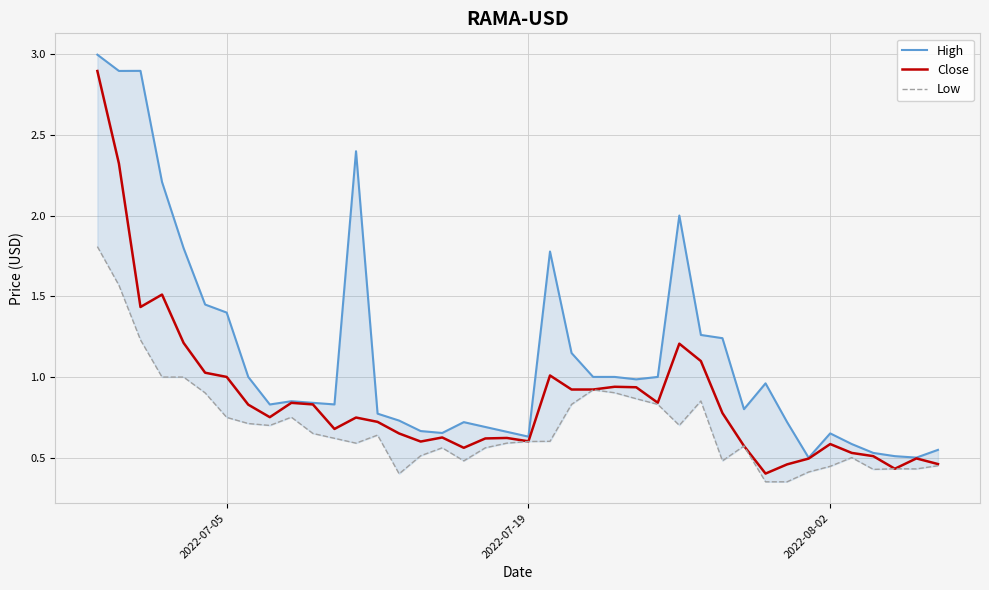

What is the average value of the High series?

1.1